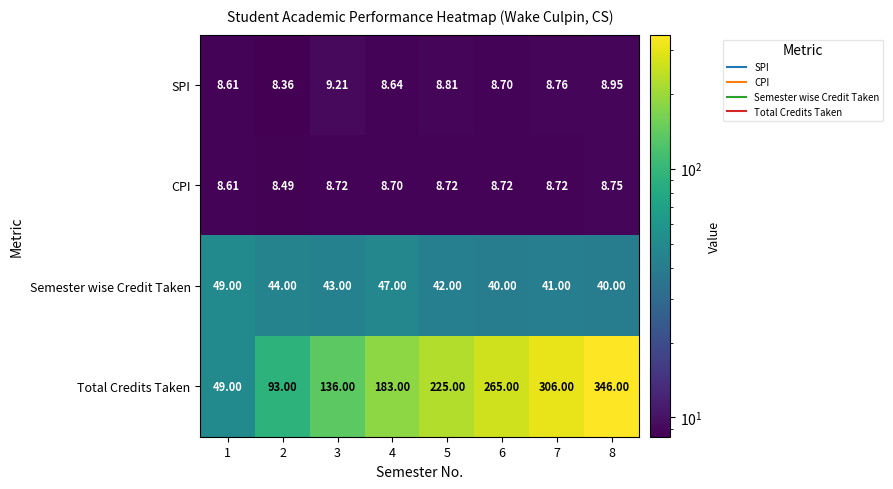

List the series in order of their peak value, lowest first.

CPI, SPI, Semester wise Credit Taken, Total Credits Taken